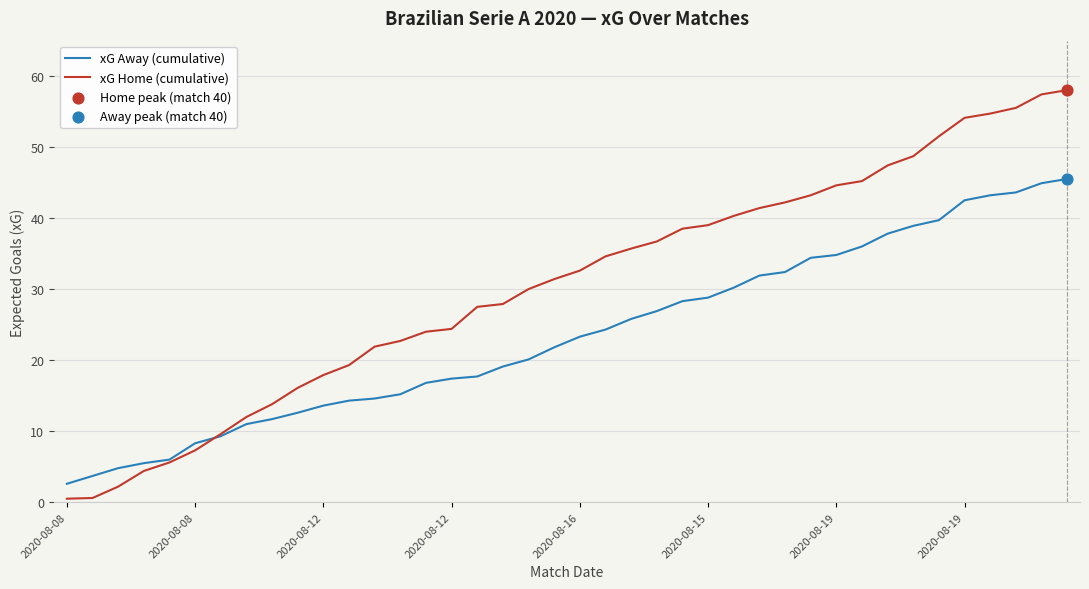

Which series has the largest range (max minus min)?

xG Home (cumulative)